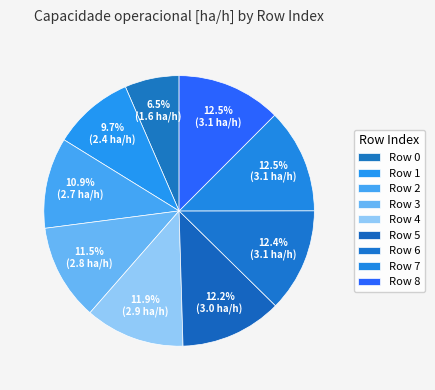

To the nearest percent, what is the average slice percentage?

11%